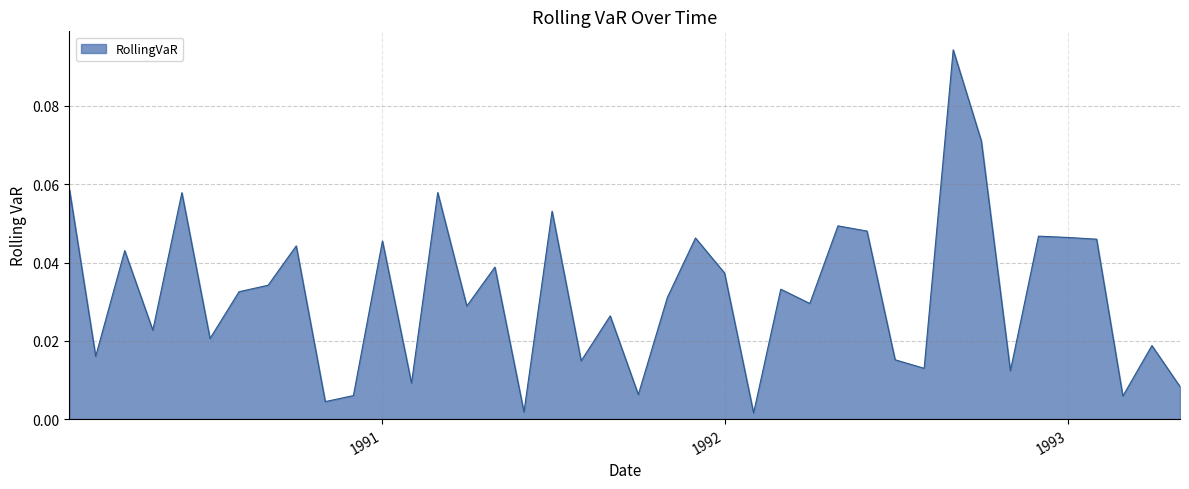

How many categories are shown in the chart?

40